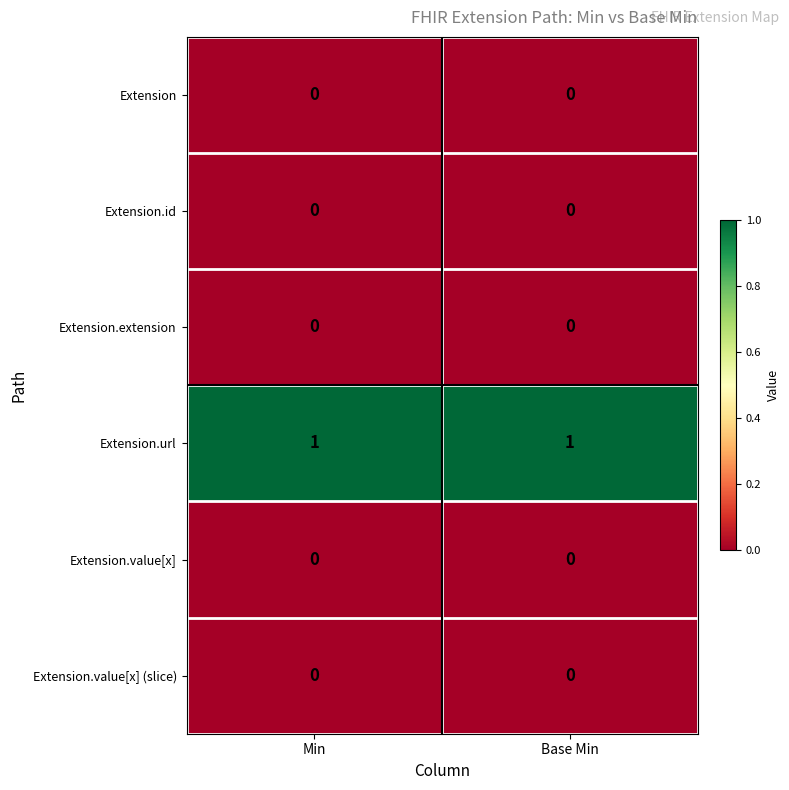

The Extension.url series shows 1 at Base Min. True or false?

True